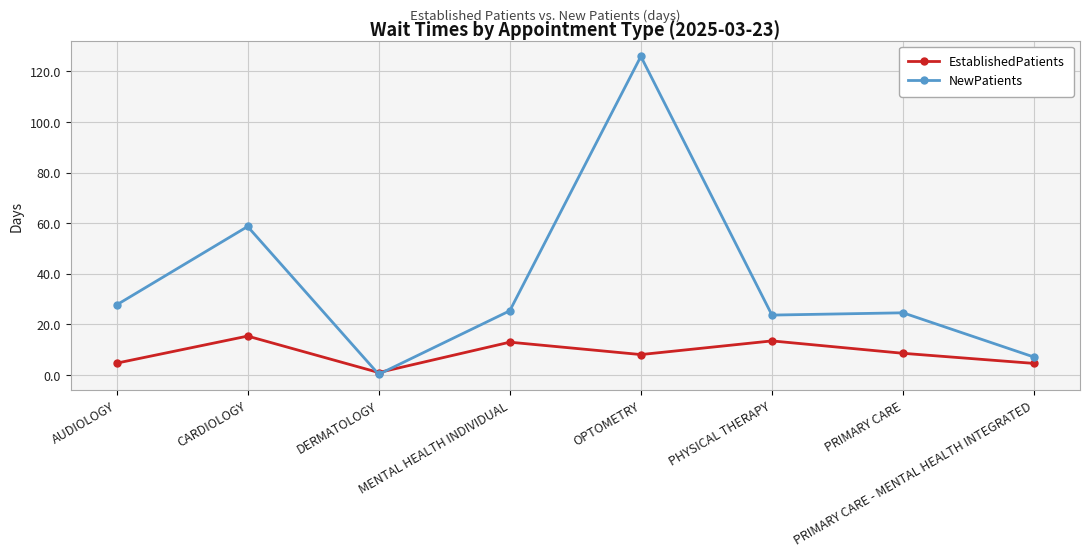

True or false: EstablishedPatients has a value of 3.5 at PHYSICAL THERAPY.

False